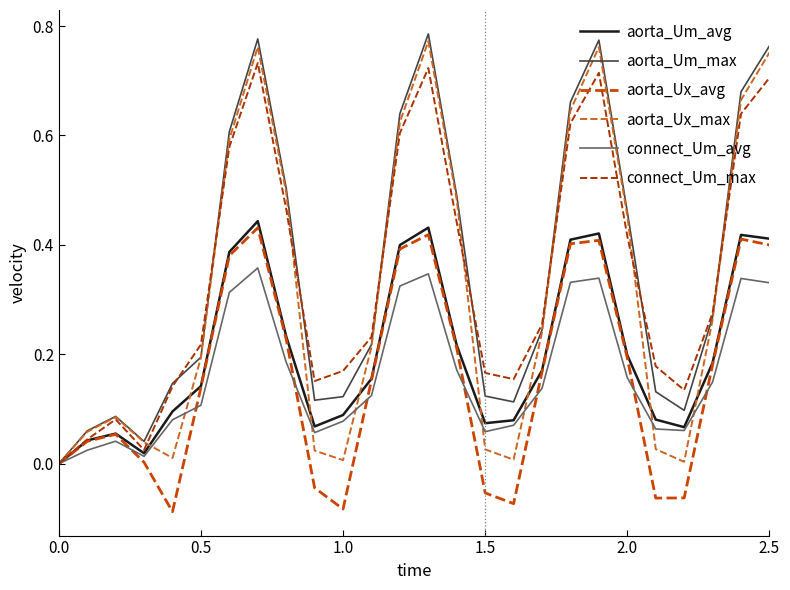

True or false: aorta_Ux_max and connect_Um_avg cross at least once.

True